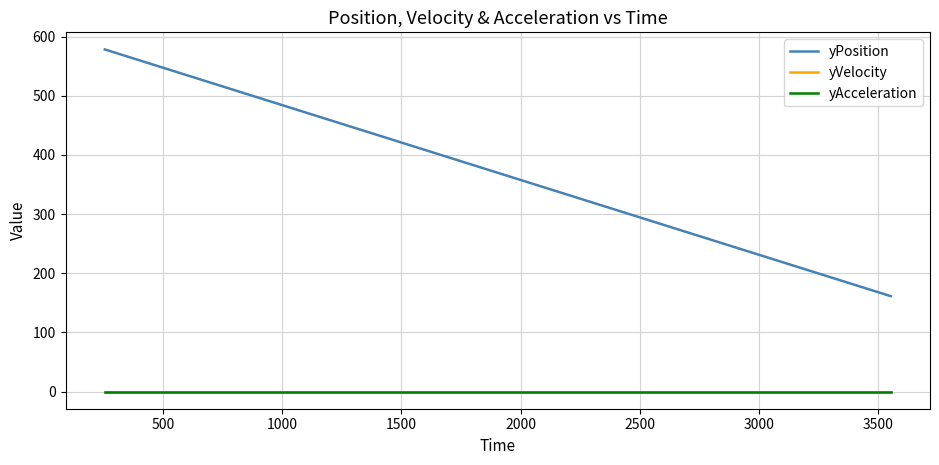

What is the average value of the yVelocity series?

-0.1